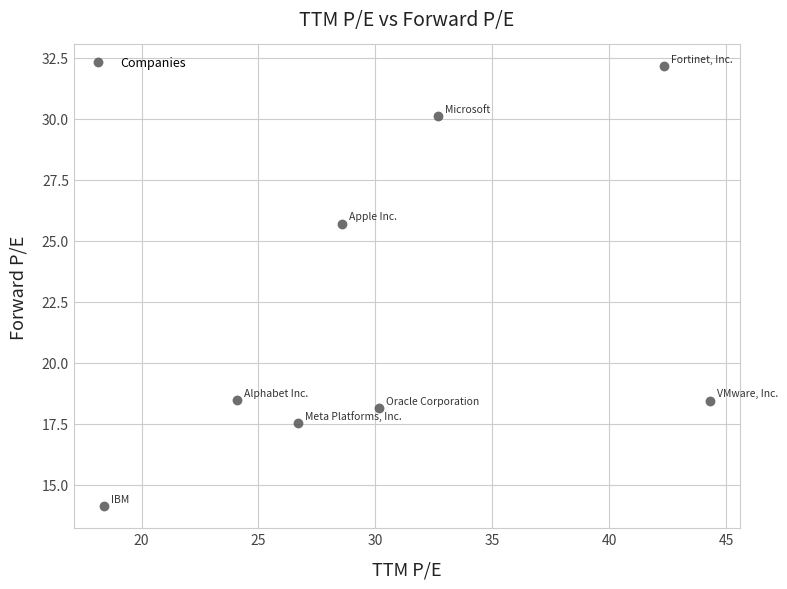

What Y value in the scatter plot is closest to 23?

25.7